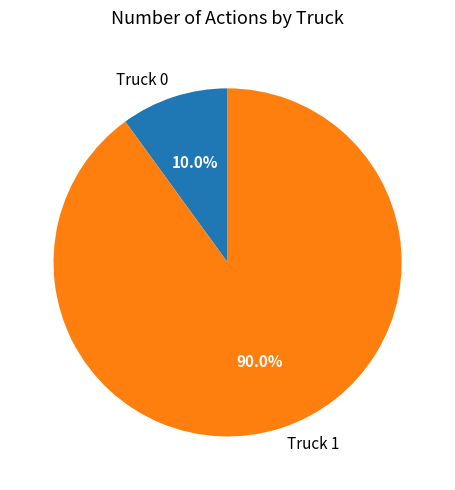

Is it true that Truck 1 is 98% of the pie?

False